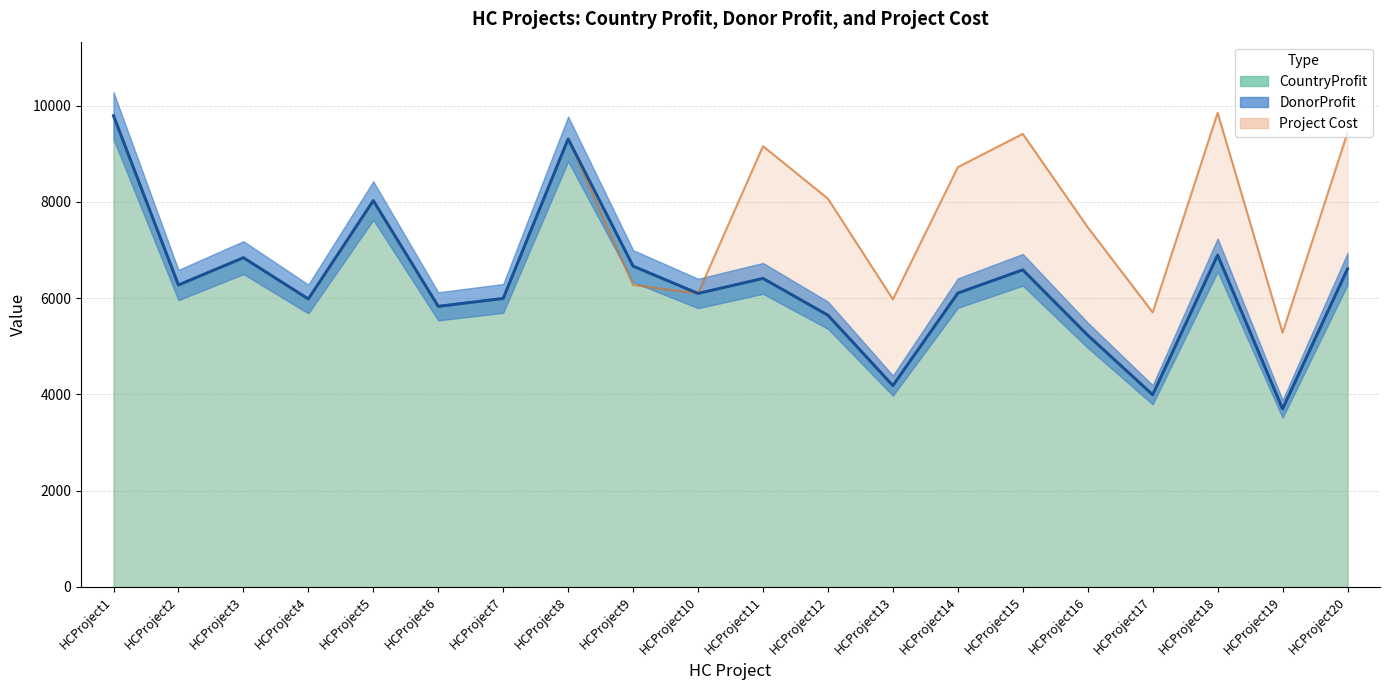

Is it true that CountryProfit equals 8480 at HCProject4?

False